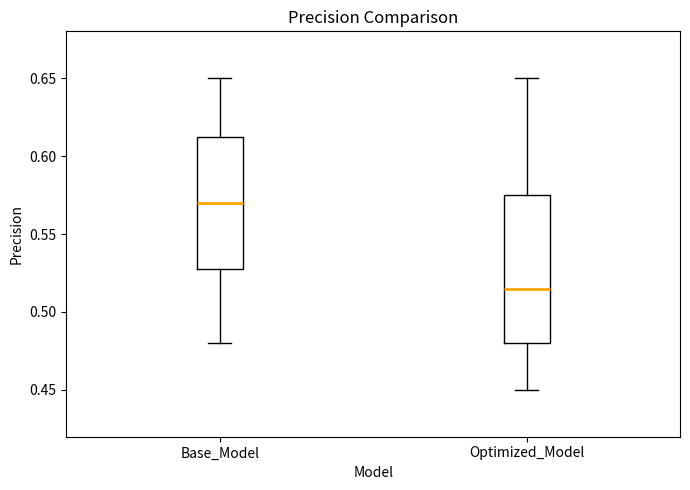

Which box is the tallest, from its lower edge to its upper edge?

Optimized_Model